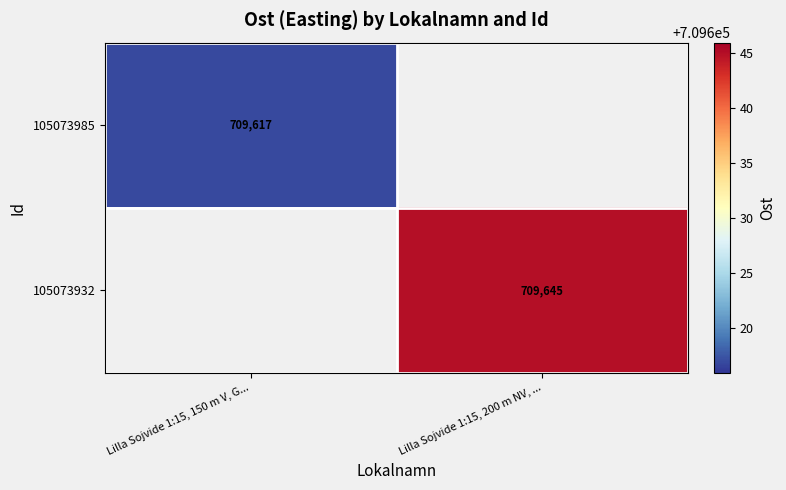

What value does the 105073985 series have at Lilla Sojvide 1:15, 150 m V, G...?

709616.9